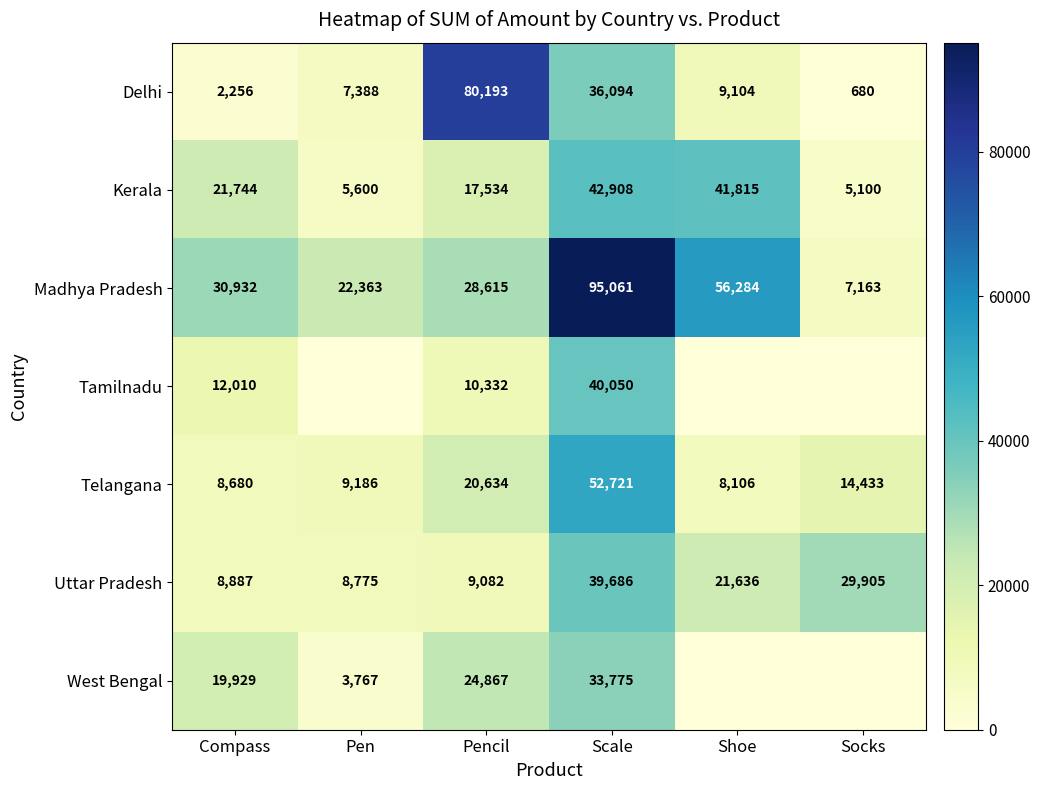

The Uttar Pradesh series shows 8630 at Shoe. True or false?

False